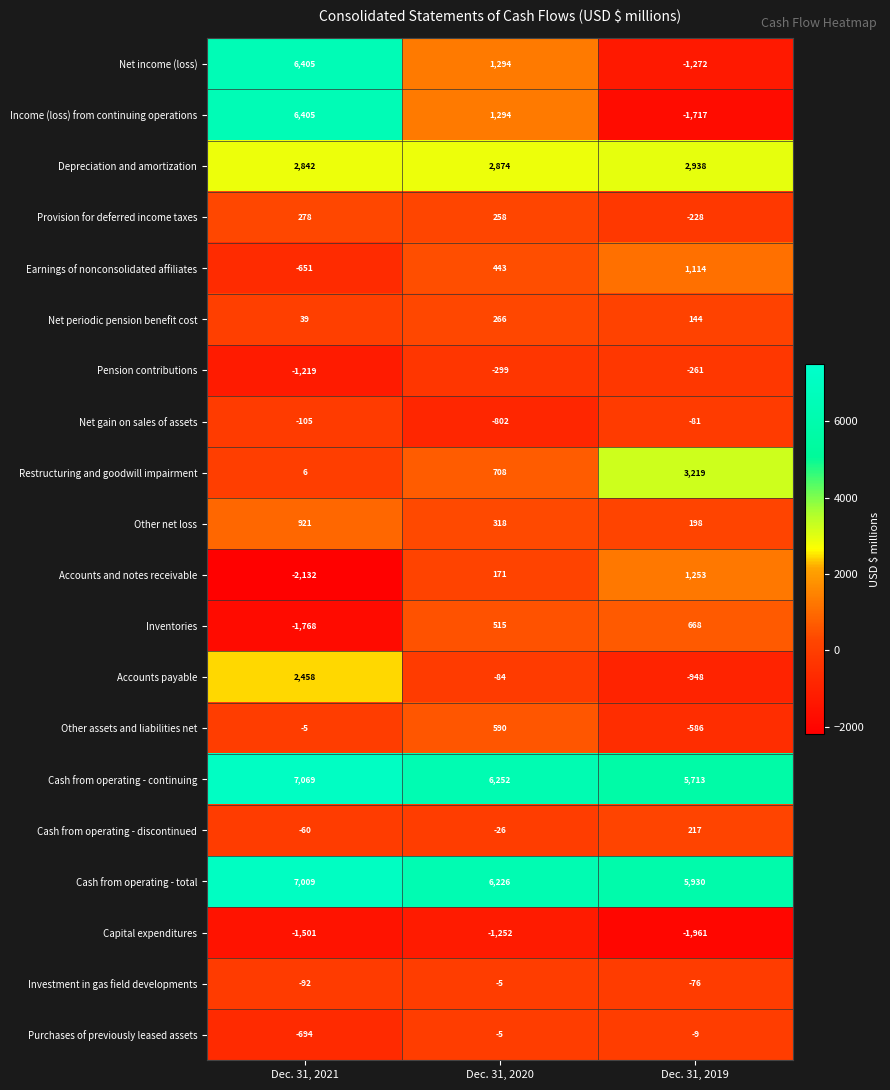

At which label does Earnings of nonconsolidated affiliates reach its peak?

Dec. 31, 2019